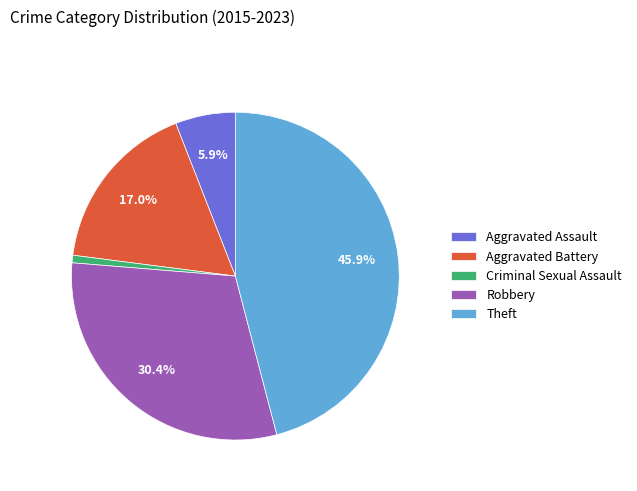

To the nearest percent, what is the difference between the largest and smallest slice percentages?

45%